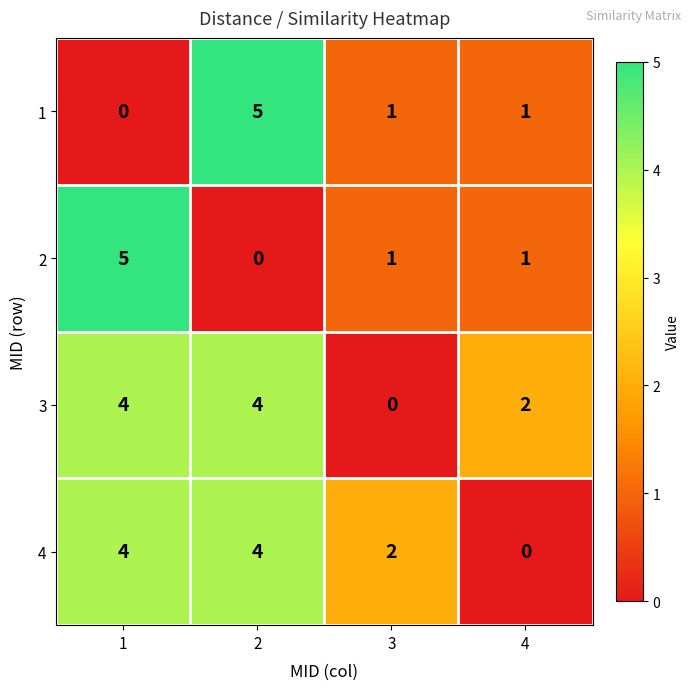

The 4 series shows 4 at 1. True or false?

True